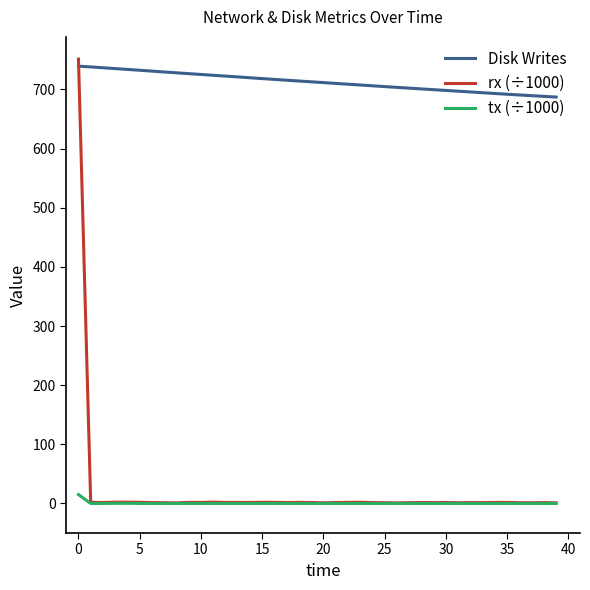

Which series has the widest spread of values?

rx (÷1000)